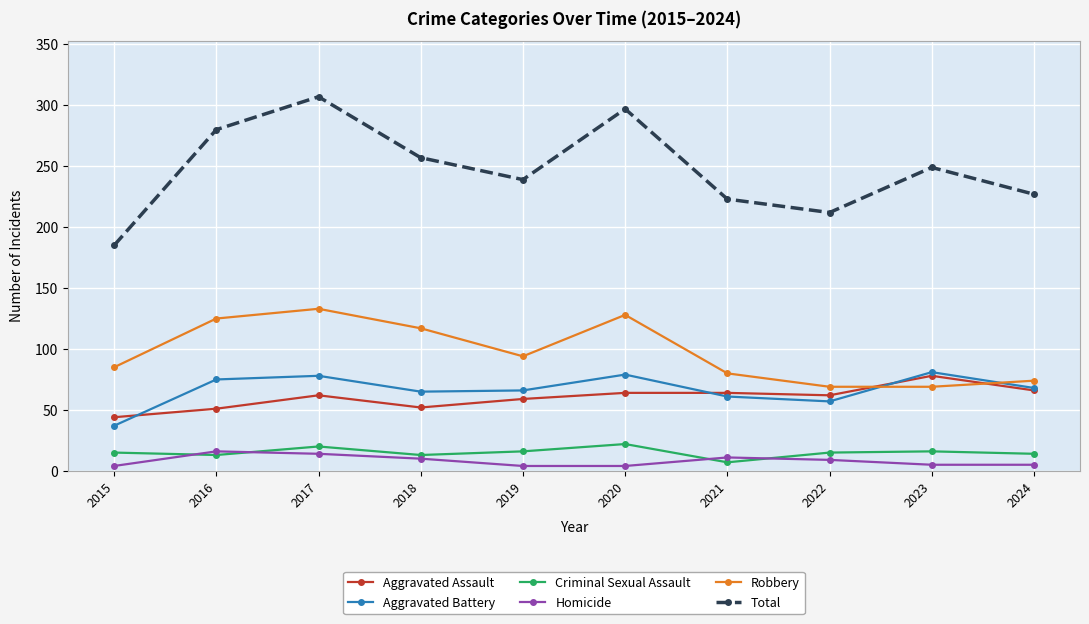

True or false: Aggravated Assault has a value of 78 at 2023.

True